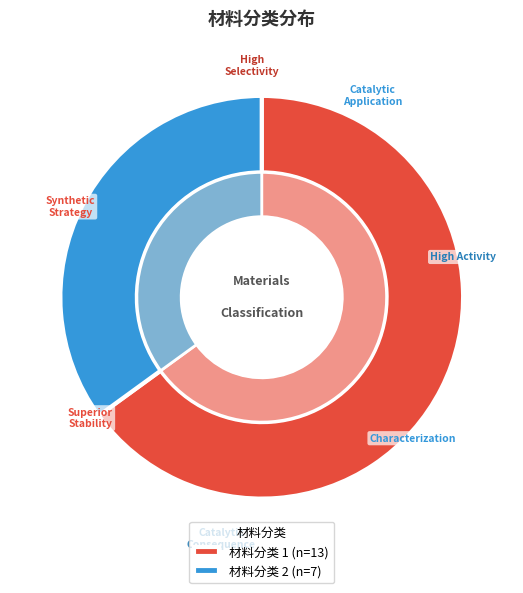

Rank the categories by value from highest to lowest.

材料分类 1, 材料分类 2